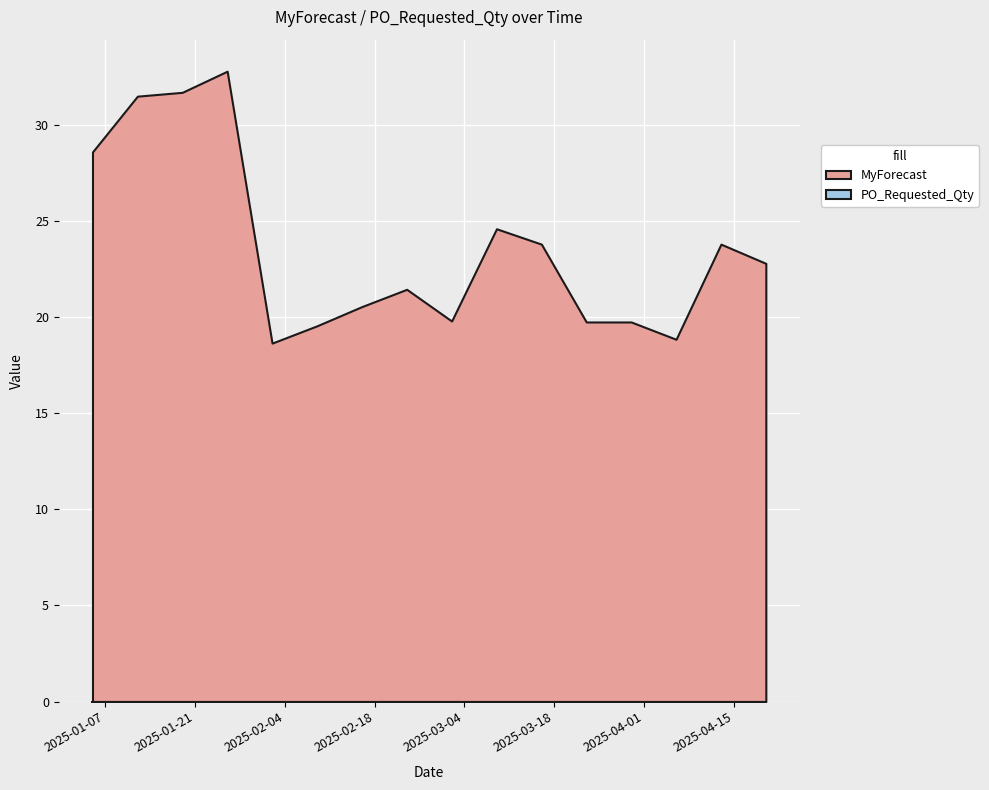

Reading left to right, extract all data points from this chart.

MyForecast: 28.6	31.5	31.7	32.8	18.6	19.6	20.6	21.4	19.8	24.6	23.8	19.8	19.8	18.9	23.8	22.8
PO_Requested_Qty: 0.0	0.0	0.0	0.0	0.0	0.0	0.0	0.0	0.0	0.0	0.0	0.0	0.0	0.0	0.0	0.0